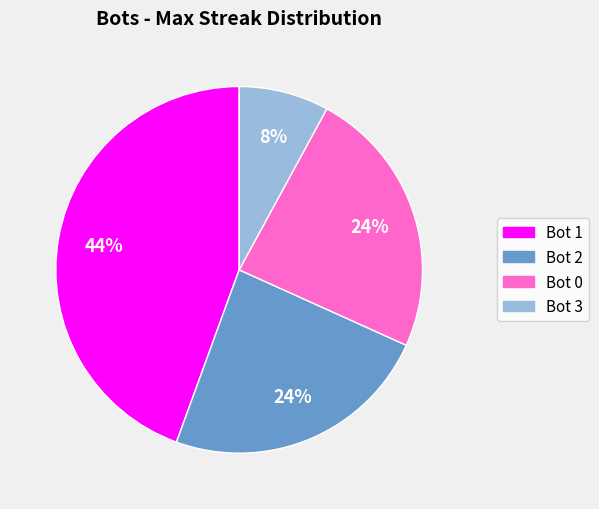

How many slices are in this pie chart?

4